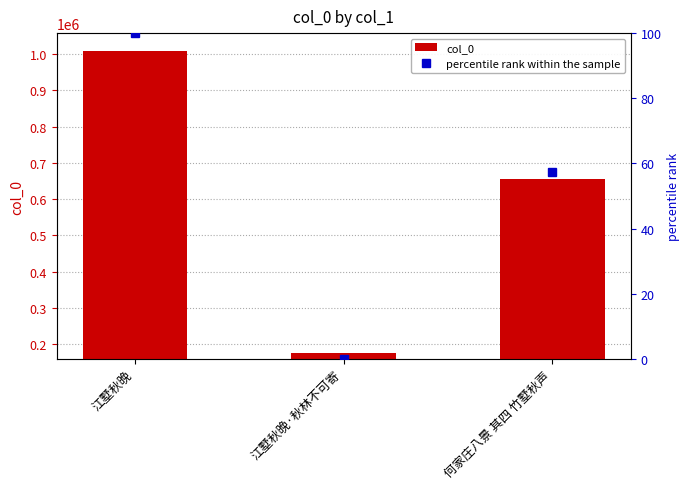

The value at 江墅秋晚·秋林不可寄 is 307826. True or false?

False